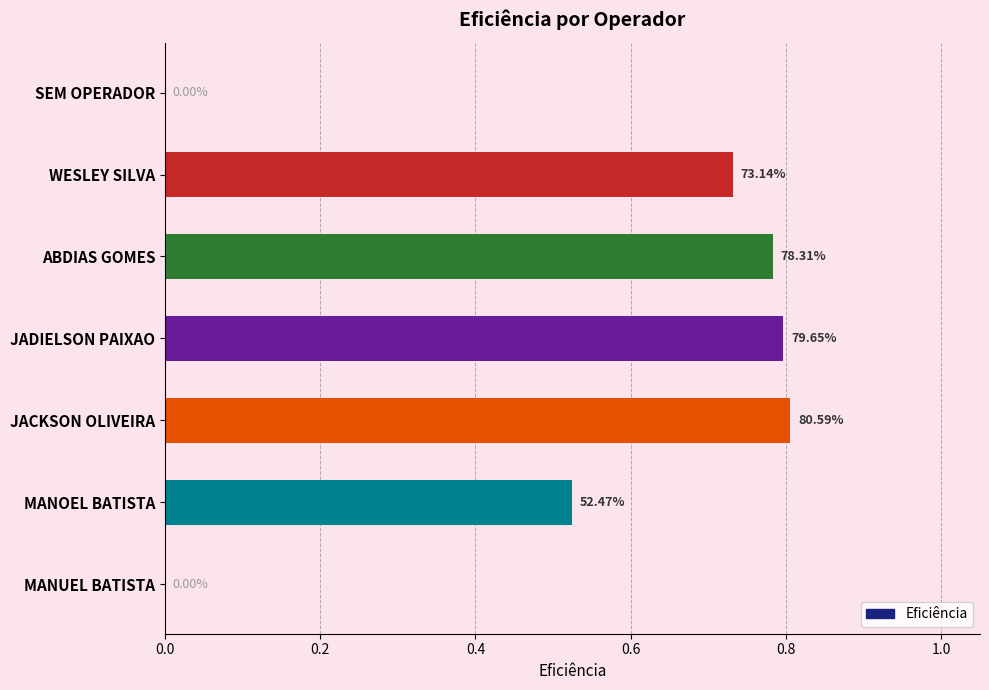

How many values are between 0 and 1?

7